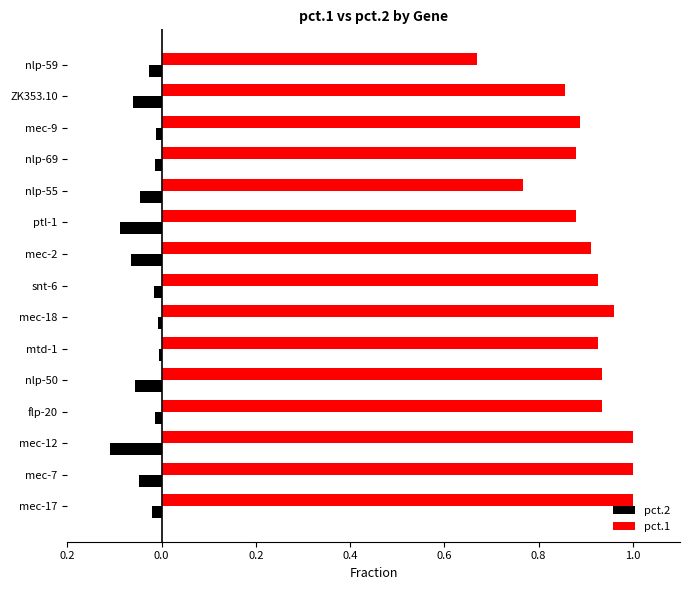

What are all the series names shown in the legend?

pct.2, pct.1